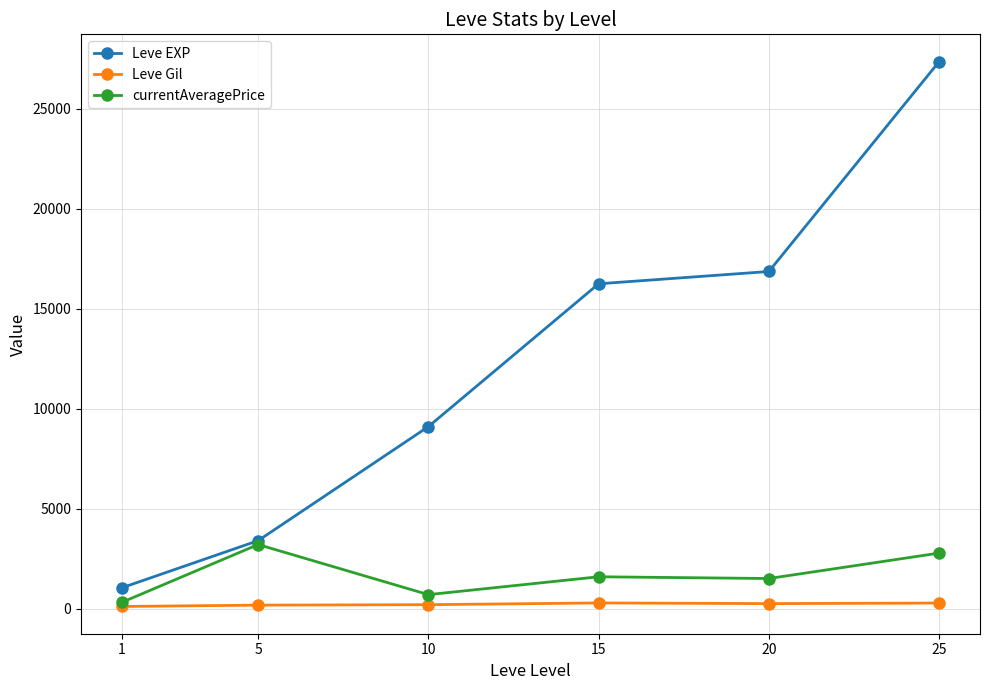

How many lines are shown in the chart?

3